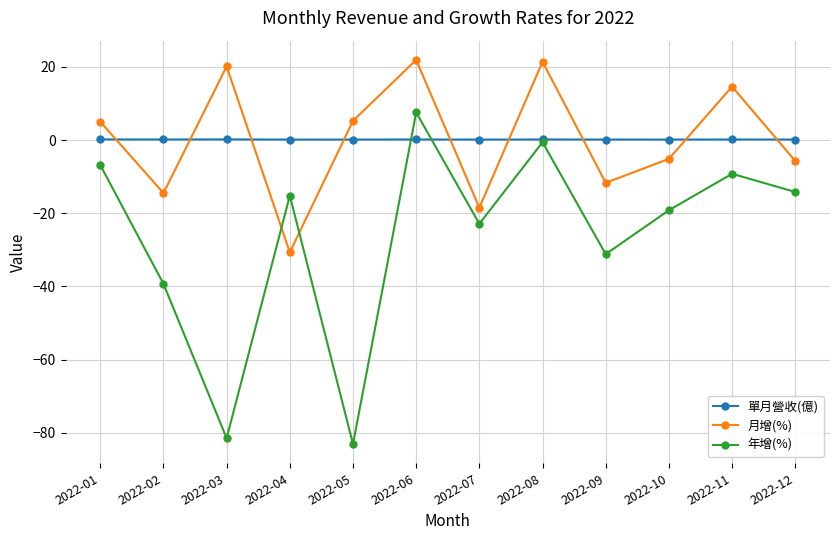

True or false: 月增(%) has more than 0 points higher than both neighbors.

True